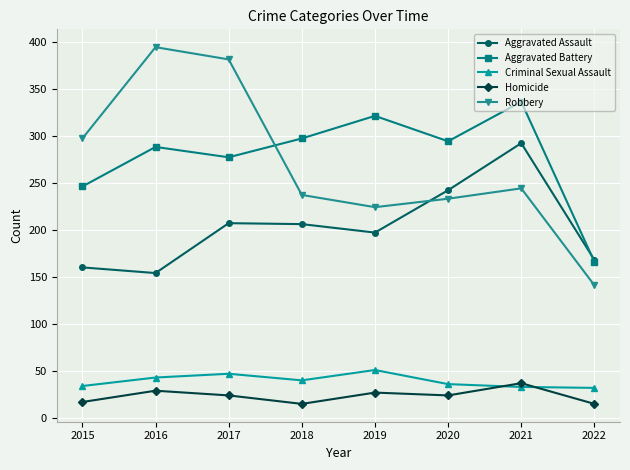

What value does the Criminal Sexual Assault series have at 2015?

34